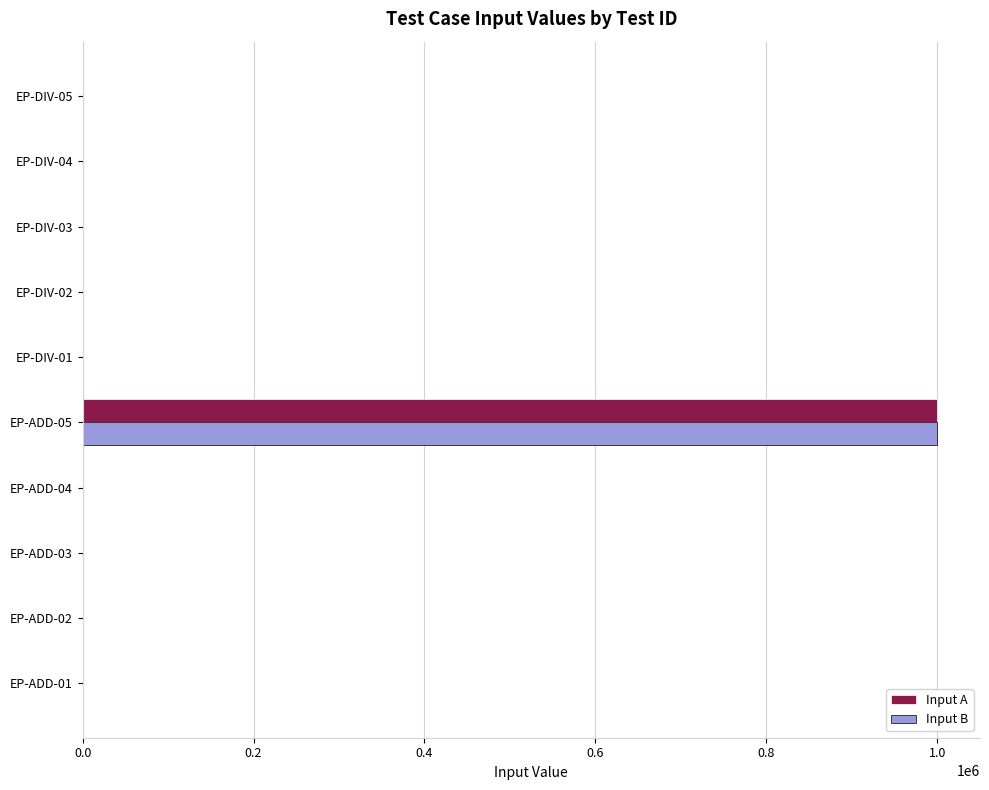

At which category is the sum across all series the highest?

EP-ADD-05